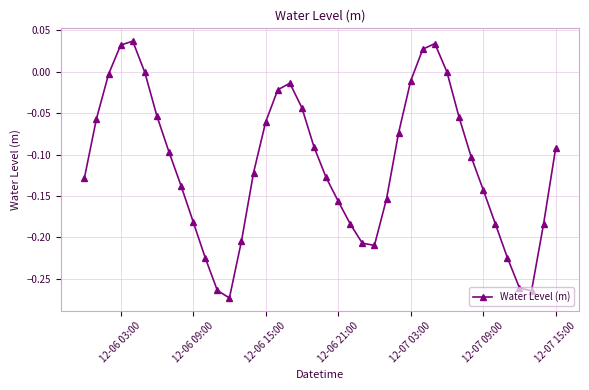

How many data points does each series have?

40